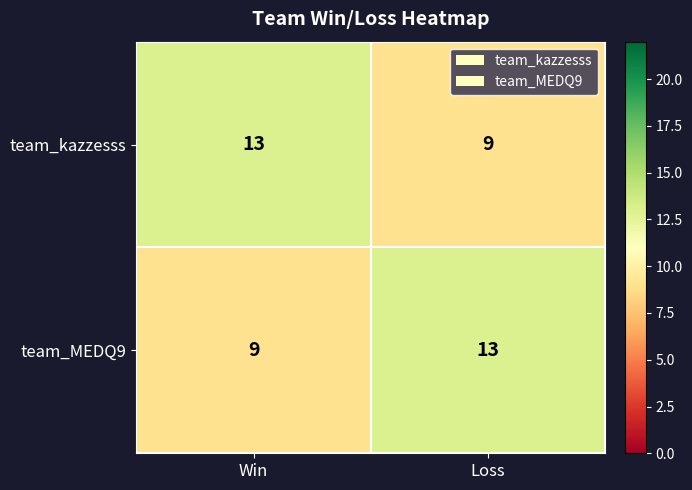

What is the average value of the team_kazzesss series?

11